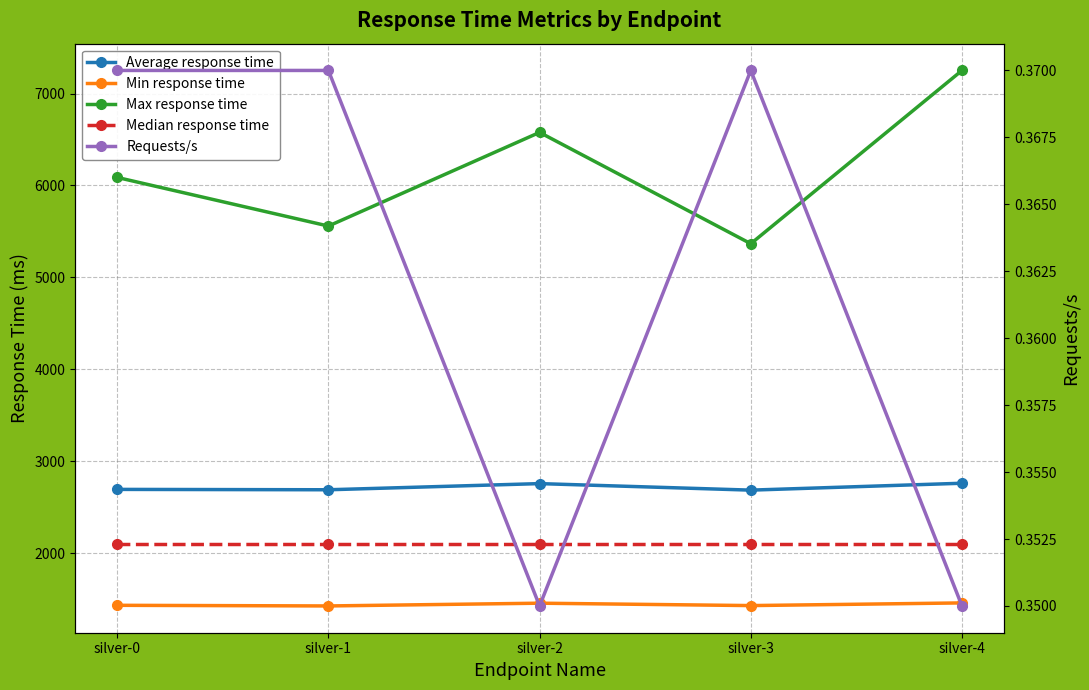

True or false: Requests/s and Average response time cross at least once.

False